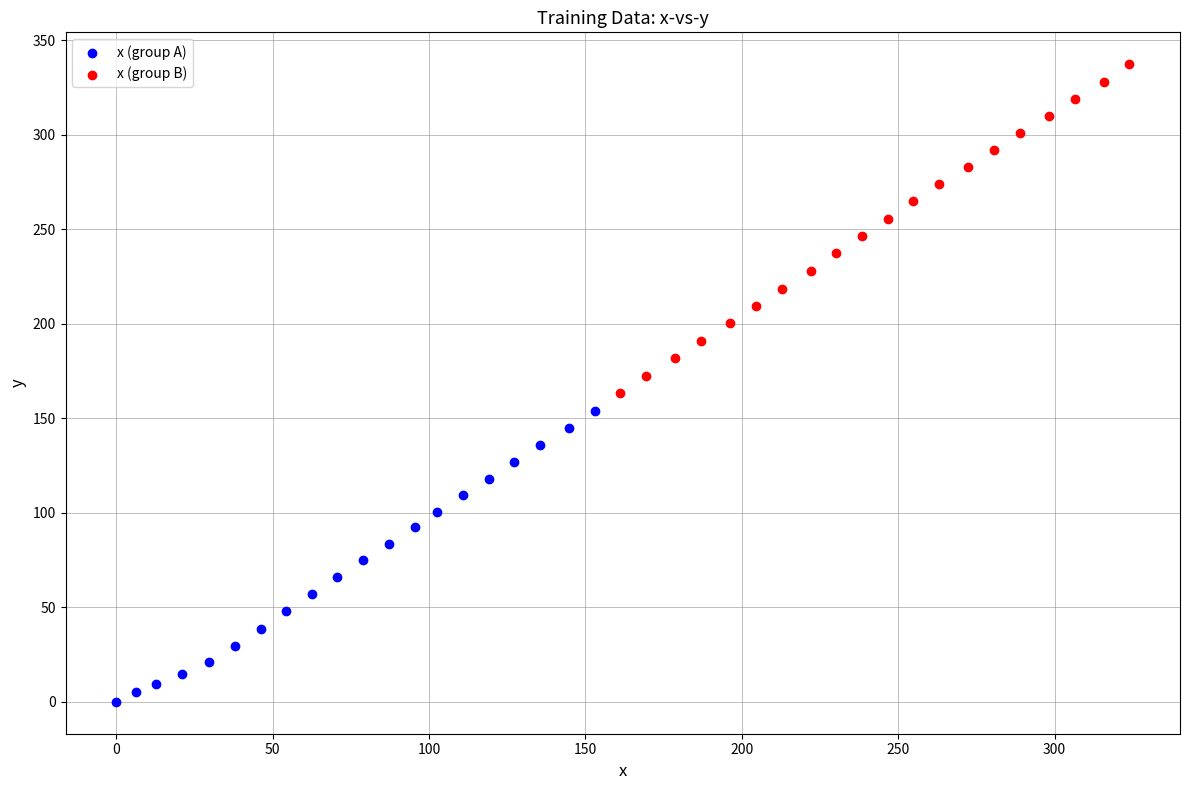

Which series reaches the maximum Y coordinate?

x (group B)